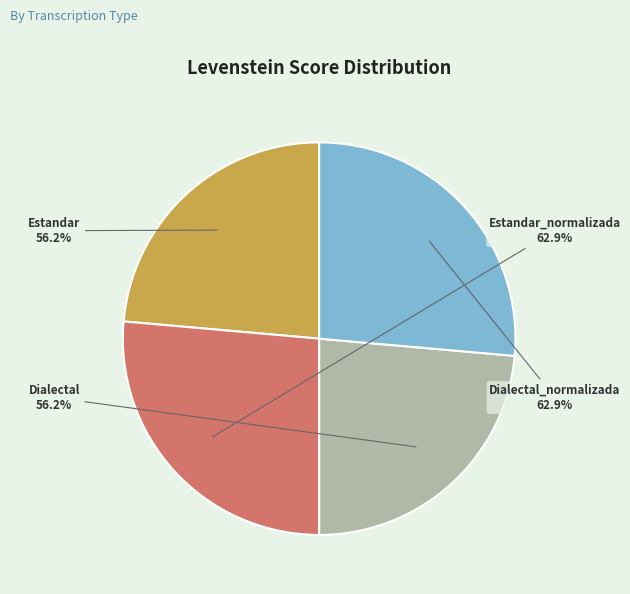

True or false: Dialectal accounts for 33% of the total.

False